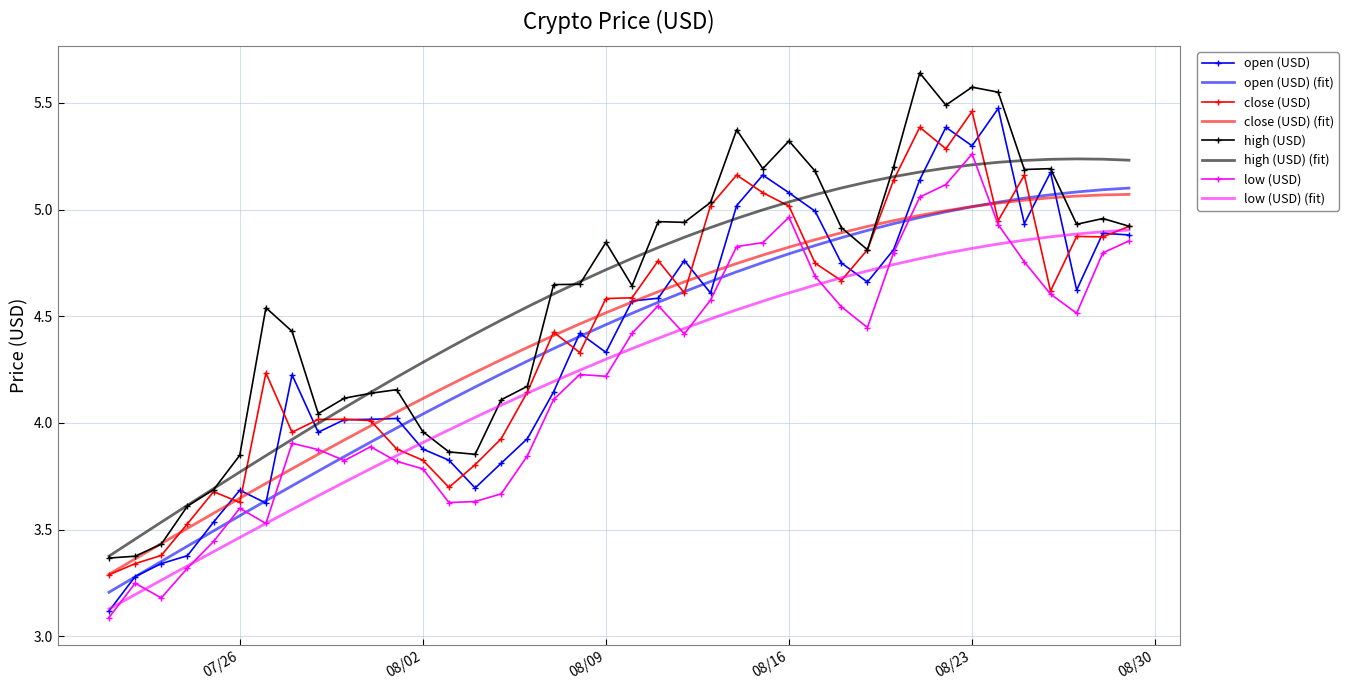

What are all the series names shown in the legend?

open (USD), open (USD) (fit), close (USD), close (USD) (fit), high (USD), high (USD) (fit), low (USD), low (USD) (fit)